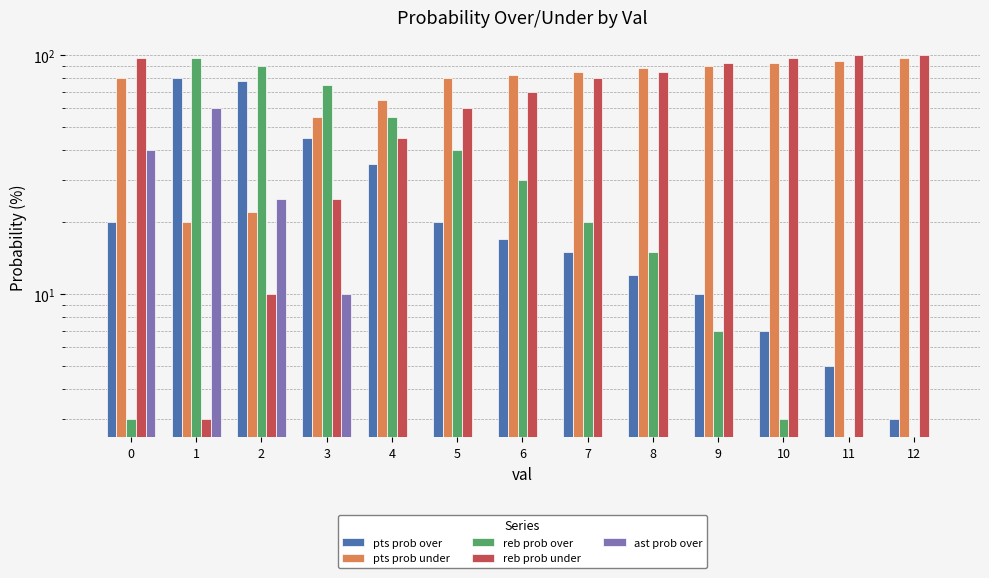

Reading right to left, transcribe all the data shown in this chart.

pts prob over: 12=3	11=5	10=7	9=10	8=12	7=15	6=17	5=20	4=35	3=45	2=78	1=80	0=20
pts prob under: 12=97	11=95	10=93	9=90	8=88	7=85	6=83	5=80	4=65	3=55	2=22	1=20	0=80
reb prob over: 12=0	11=0	10=3	9=7	8=15	7=20	6=30	5=40	4=55	3=75	2=90	1=97	0=3
reb prob under: 12=100	11=100	10=97	9=93	8=85	7=80	6=70	5=60	4=45	3=25	2=10	1=3	0=97
ast prob over: 12=0	11=0	10=0	9=0	8=0	7=0	6=0	5=0	4=0	3=10	2=25	1=60	0=40